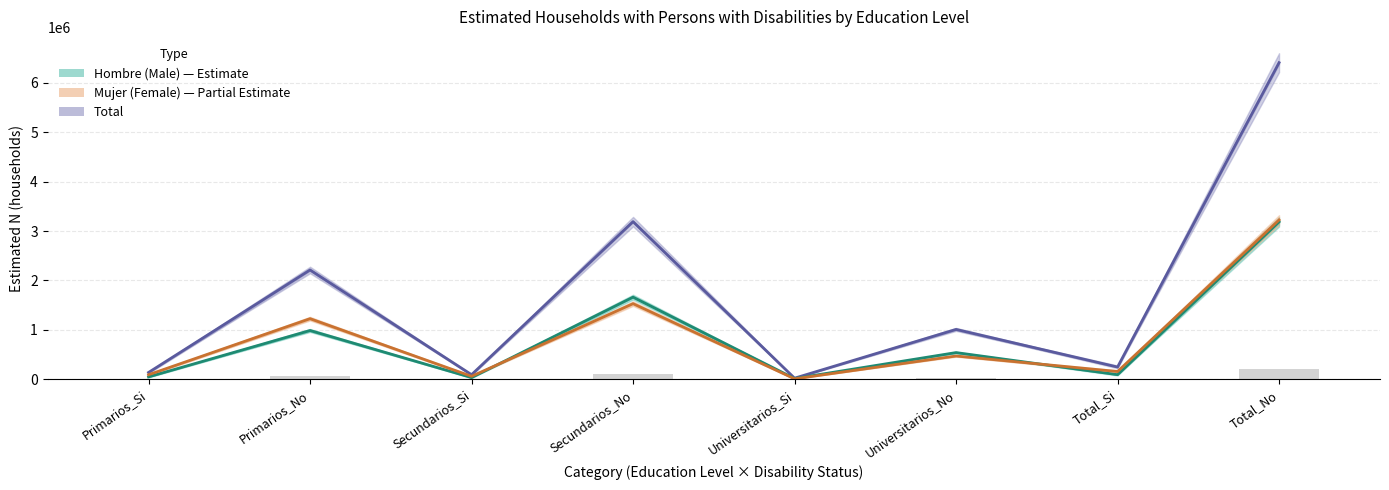

Which category has the lowest value in the Mujer (Female) series?

Universitarios_Si